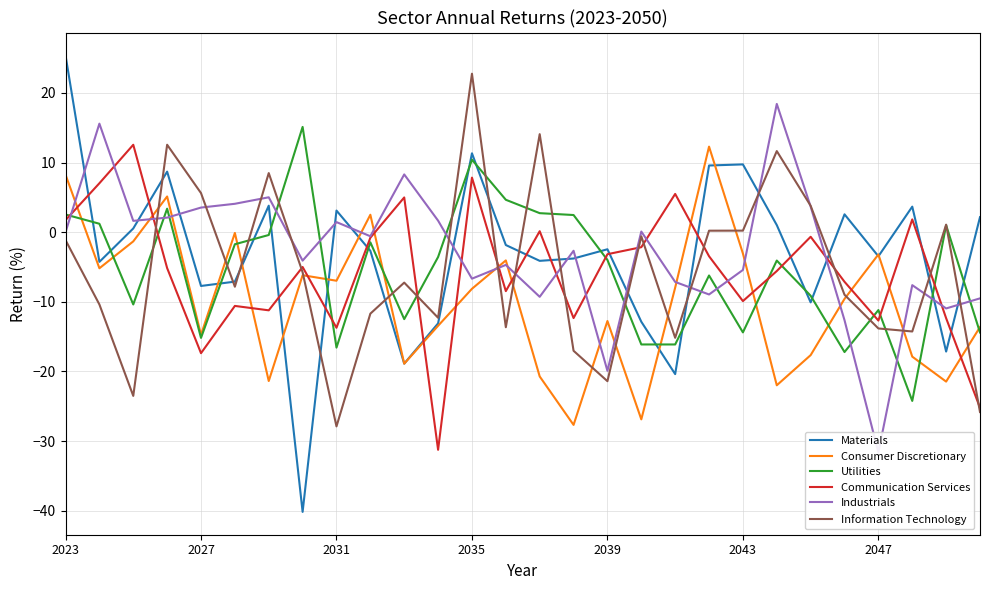

What is the minimum value for Consumer Discretionary?

-27.7